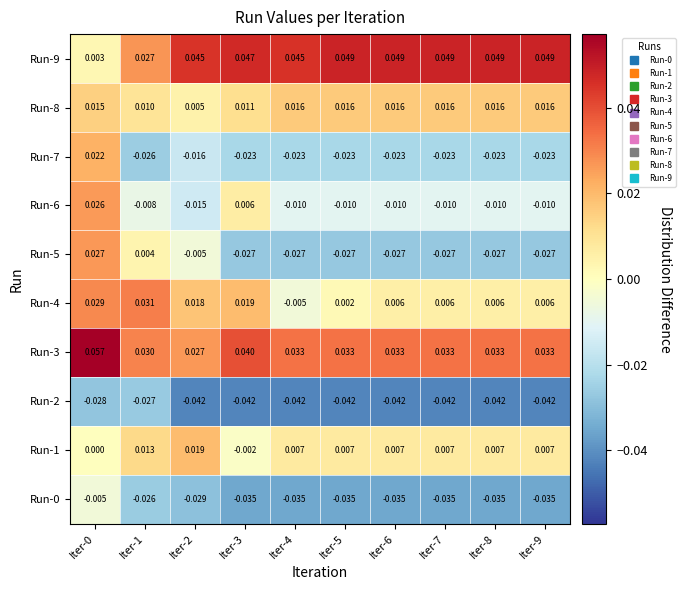

Is the value of Run-2 at Iter-6 greater than the value of Run-6 at Iter-2?

No